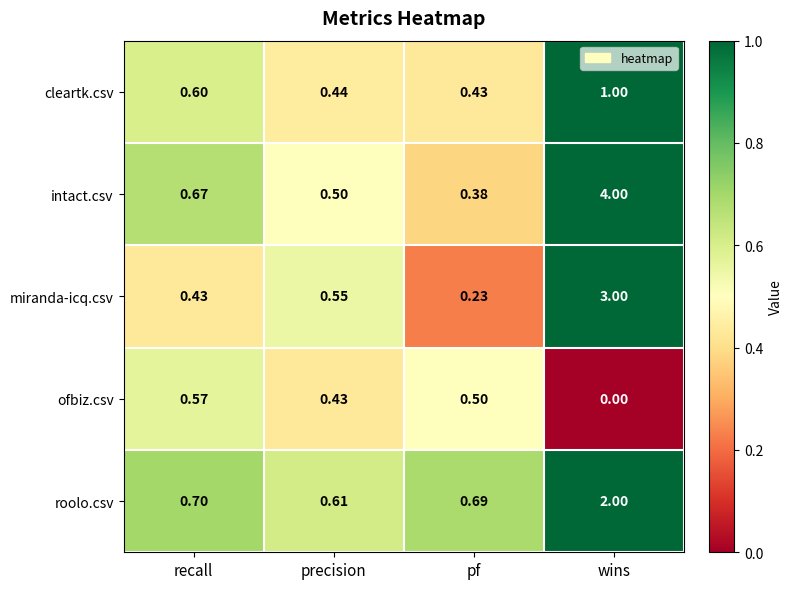

Rank the series at precision from highest to lowest value.

roolo.csv, miranda-icq.csv, intact.csv, cleartk.csv, ofbiz.csv